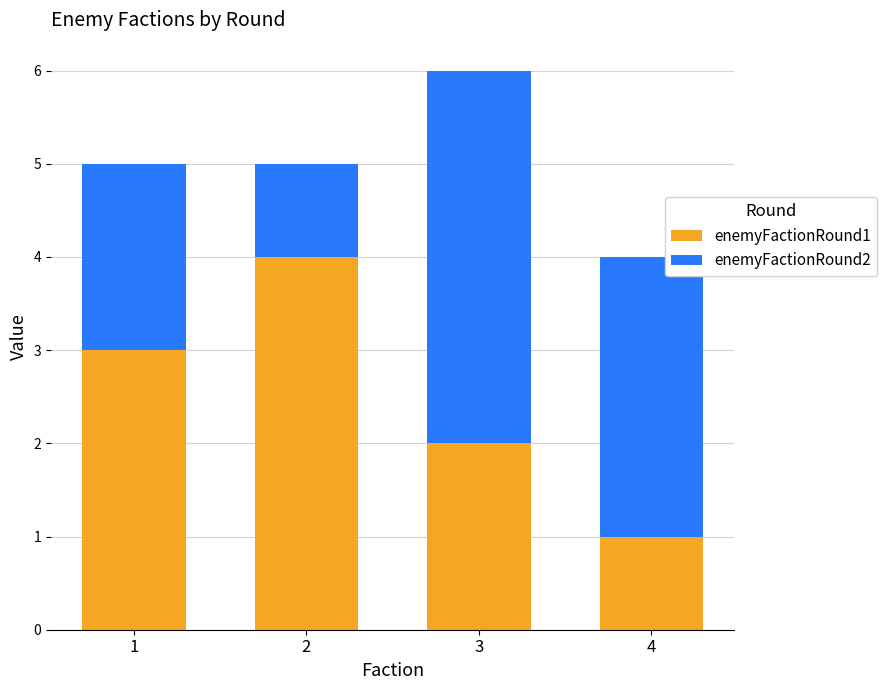

At which category is the sum across all series the highest?

3